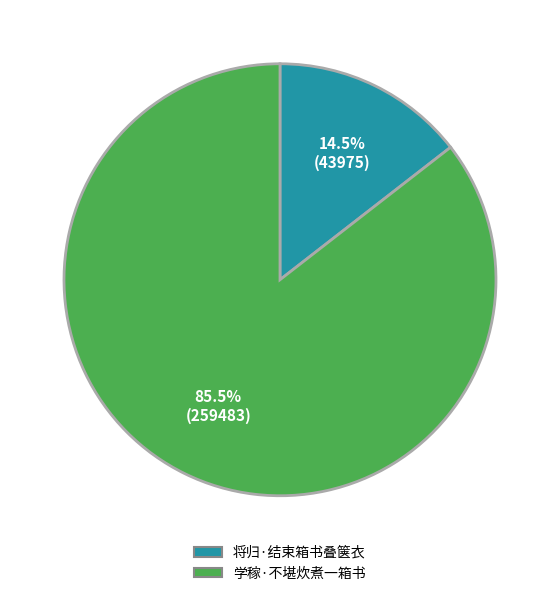

Approximately how many times larger is the value at 学稼·不堪炊煮一箱书 compared to 将归·结束箱书叠箧衣?

5.9